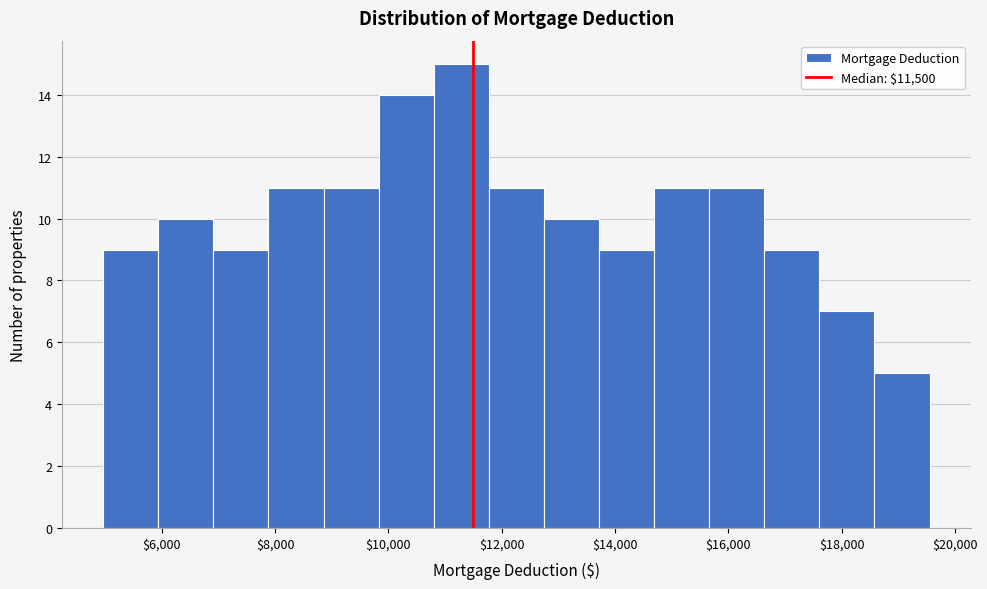

What is the height of the bar covering 7000 to 7800 on the x-axis? Neither the bar edges nor the heights are printed on the chart, so give them approximately, as read against the axes.

9